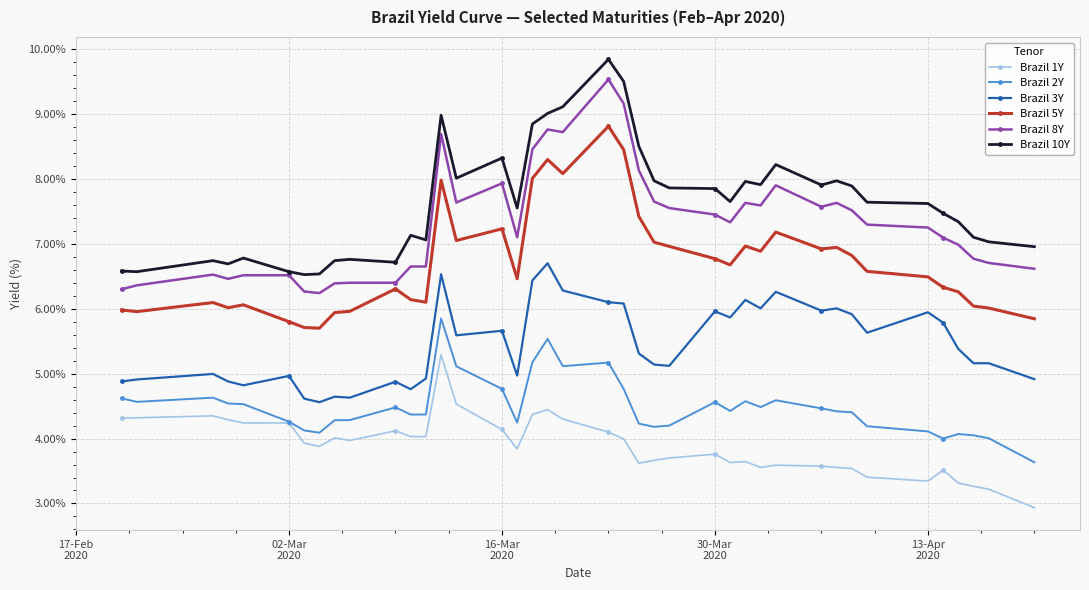

True or false: Brazil 8Y has more than 0 interior local peaks.

True